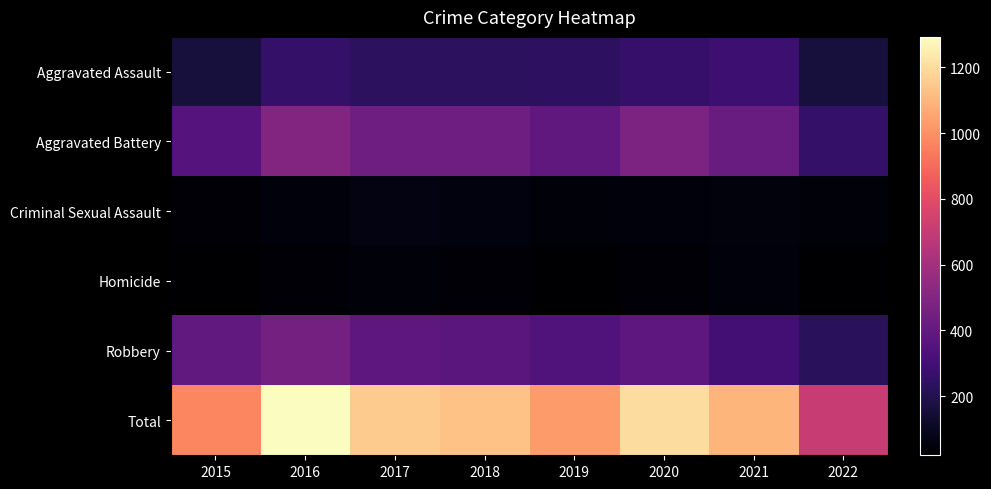

Which has a higher value, 2022 or 2017?

2017